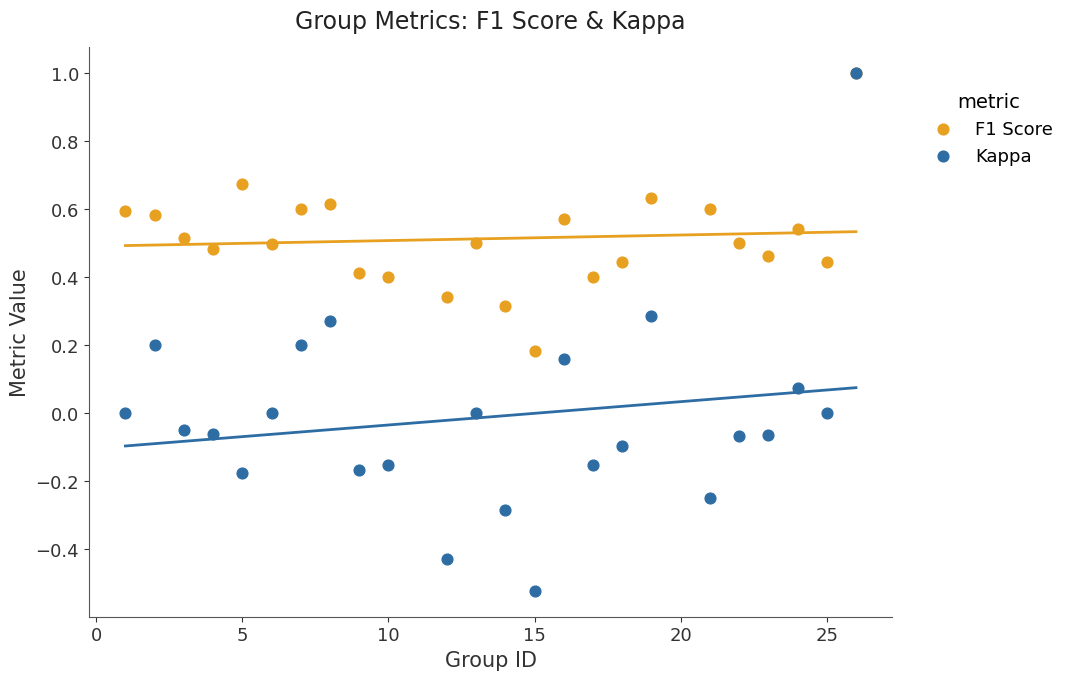

Which series reaches the minimum Y coordinate?

Kappa